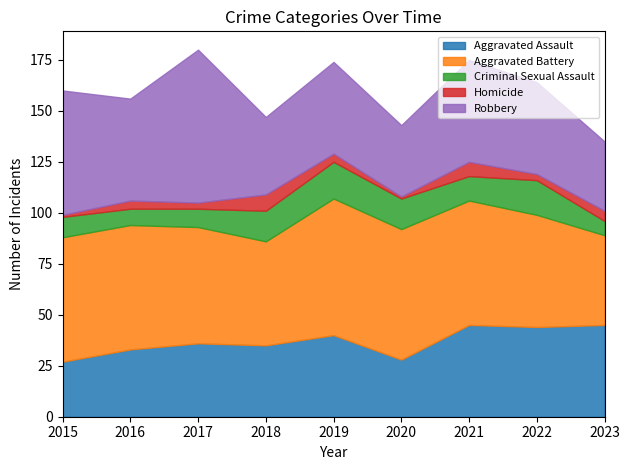

The value of Robbery at 2018 is 38. True or false?

True